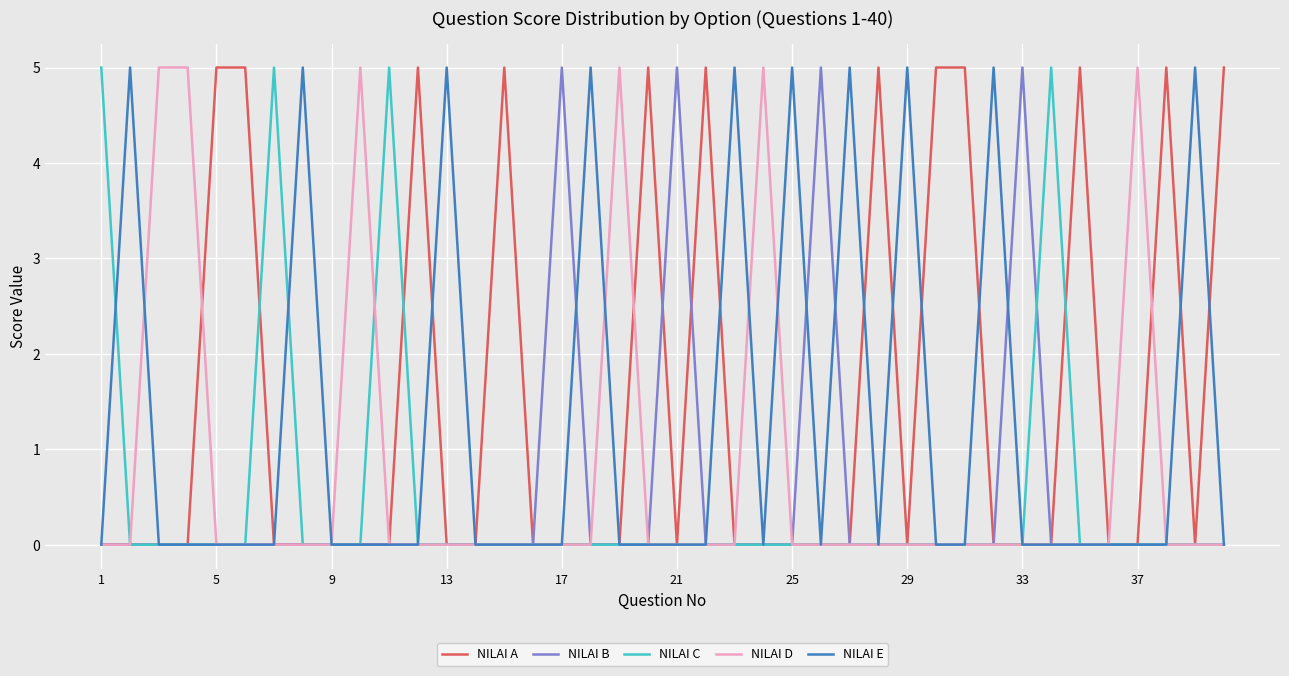

True or false: NILAI D and NILAI C intersect in this chart.

True